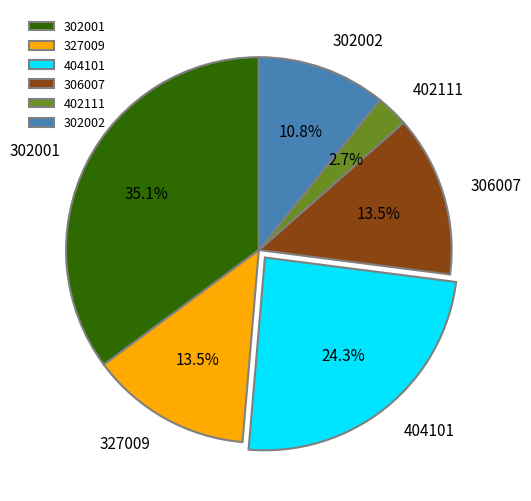

Is there any slice that represents more than half of the pie?

No